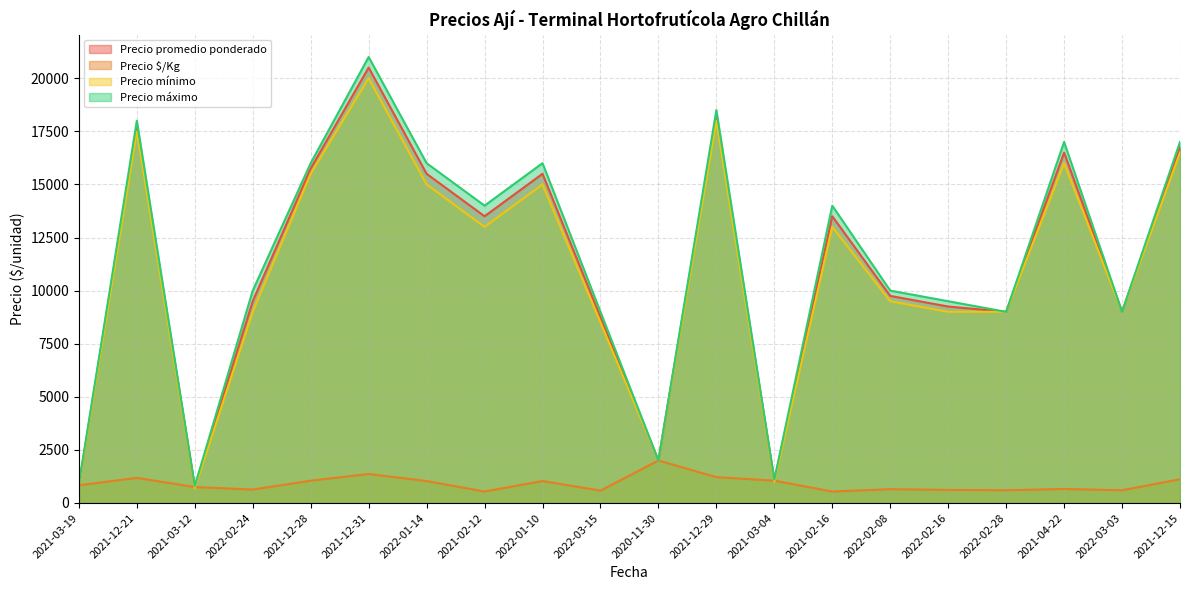

The value of Precio mínimo at 2021-02-16 is 13000. True or false?

True